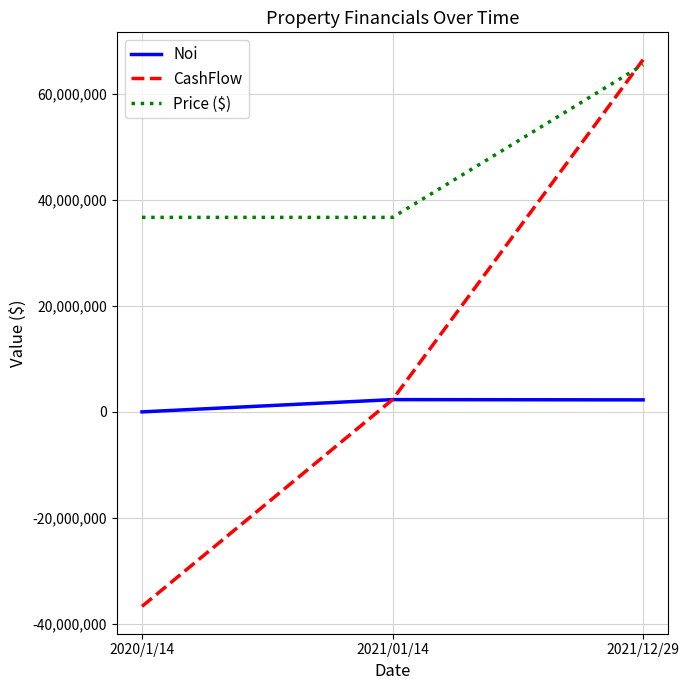

At how many categories does at least one series exceed 63364883?

1